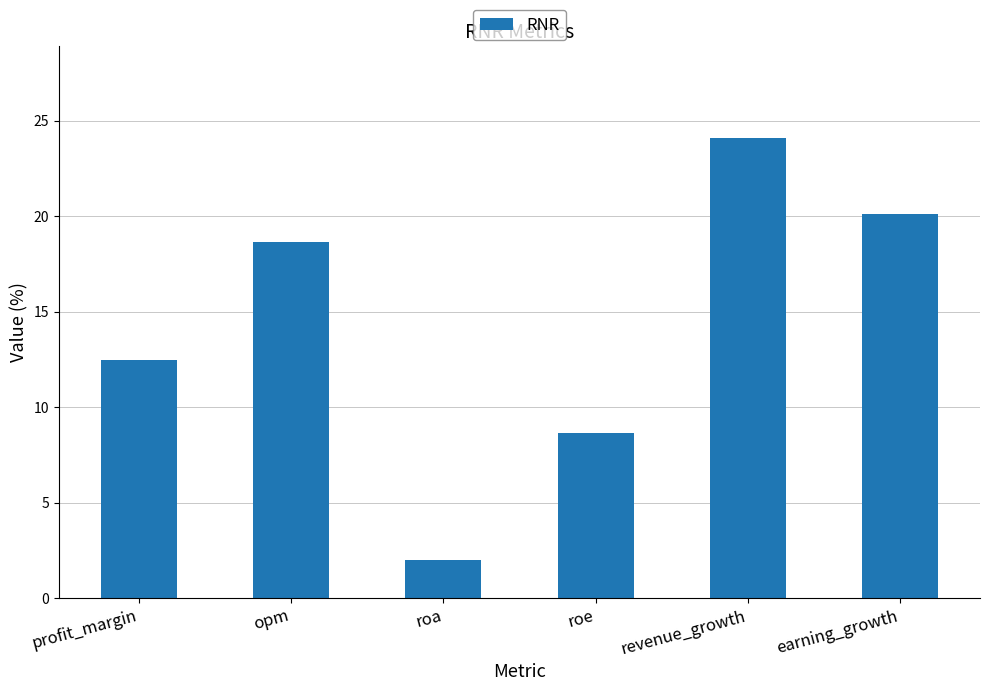

Reading left to right, transcribe all the data shown in this chart.

12.5	18.6	2.0	8.6	24.1	20.1